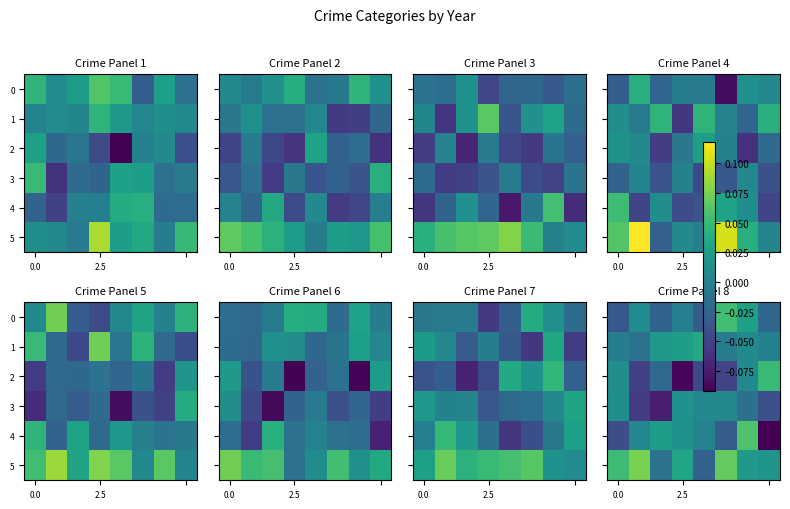

Which category has the lowest value across all series?

7